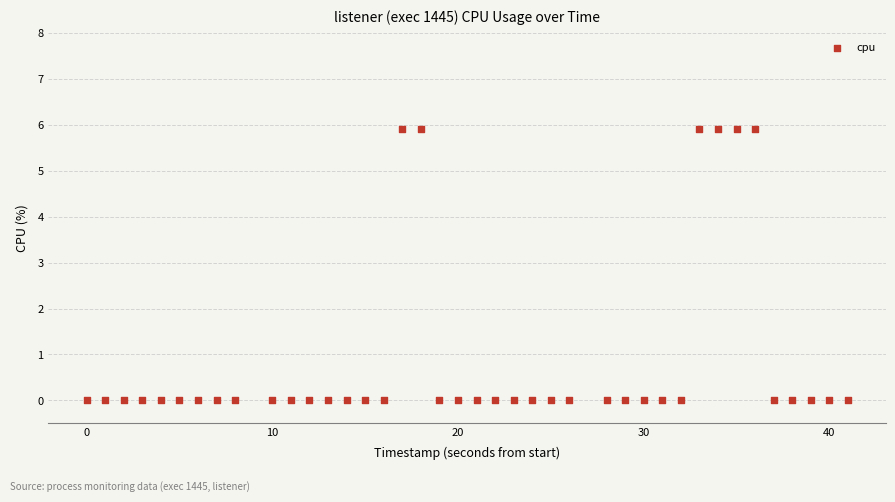

What is the range of Y values (max minus min)?

5.9